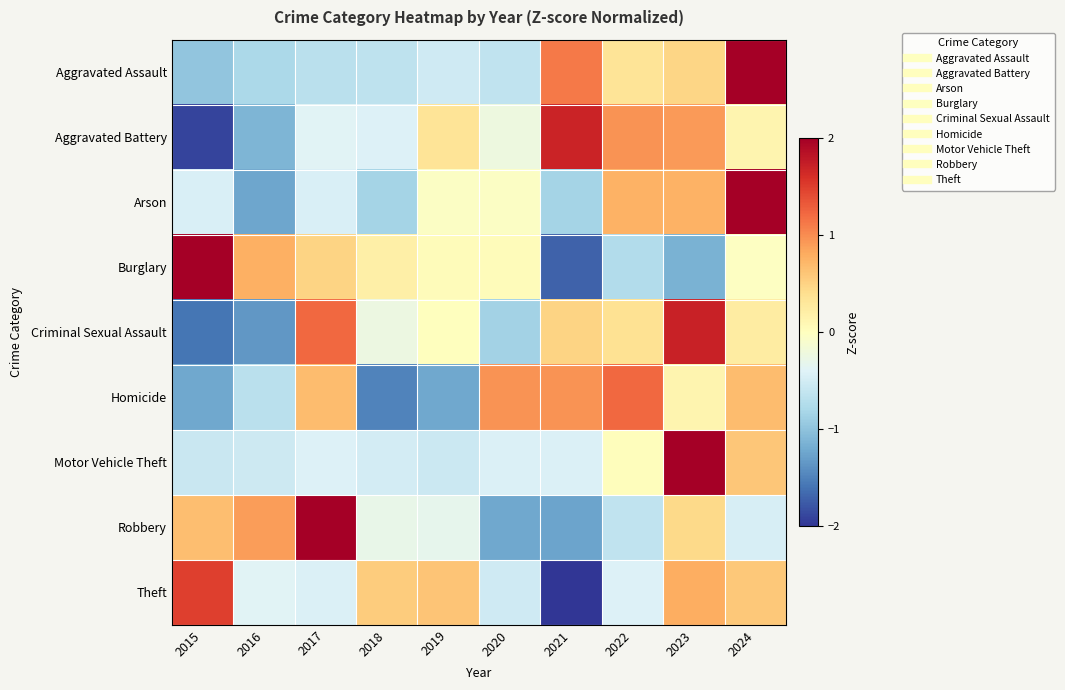

Reading right to left, what are all the values shown in this chart?

Aggravated Assault: 2024=2.3	2023=0.5	2022=0.3	2021=1.1	2020=-0.6	2019=-0.5	2018=-0.7	2017=-0.7	2016=-0.8	2015=-1.0
Aggravated Battery: 2024=0.1	2023=0.9	2022=1.0	2021=1.7	2020=-0.2	2019=0.3	2018=-0.4	2017=-0.4	2016=-1.1	2015=-1.9
Arson: 2024=2.4	2023=0.8	2022=0.8	2021=-0.8	2020=-0.0	2019=-0.0	2018=-0.8	2017=-0.4	2016=-1.2	2015=-0.4
Burglary: 2024=-0.0	2023=-1.1	2022=-0.7	2021=-1.7	2020=0.0	2019=0.0	2018=0.2	2017=0.5	2016=0.8	2015=2.1
Criminal Sexual Assault: 2024=0.2	2023=1.7	2022=0.4	2021=0.5	2020=-0.9	2019=0.0	2018=-0.2	2017=1.2	2016=-1.3	2015=-1.6
Homicide: 2024=0.7	2023=0.1	2022=1.2	2021=1.0	2020=1.0	2019=-1.2	2018=-1.5	2017=0.7	2016=-0.7	2015=-1.2
Motor Vehicle Theft: 2024=0.6	2023=2.8	2022=0.0	2021=-0.4	2020=-0.4	2019=-0.6	2018=-0.5	2017=-0.4	2016=-0.5	2015=-0.6
Robbery: 2024=-0.5	2023=0.5	2022=-0.6	2021=-1.3	2020=-1.2	2019=-0.3	2018=-0.3	2017=2.2	2016=0.9	2015=0.7
Theft: 2024=0.6	2023=0.8	2022=-0.4	2021=-2.3	2020=-0.5	2019=0.6	2018=0.6	2017=-0.4	2016=-0.4	2015=1.5